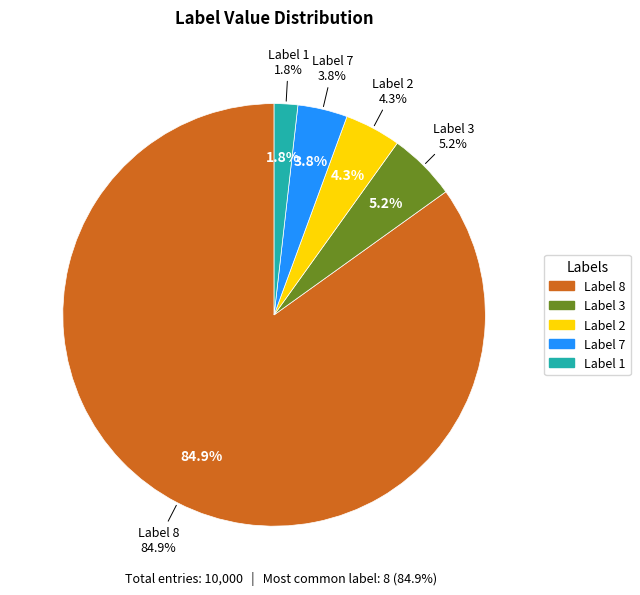

Which slice is the largest?

8